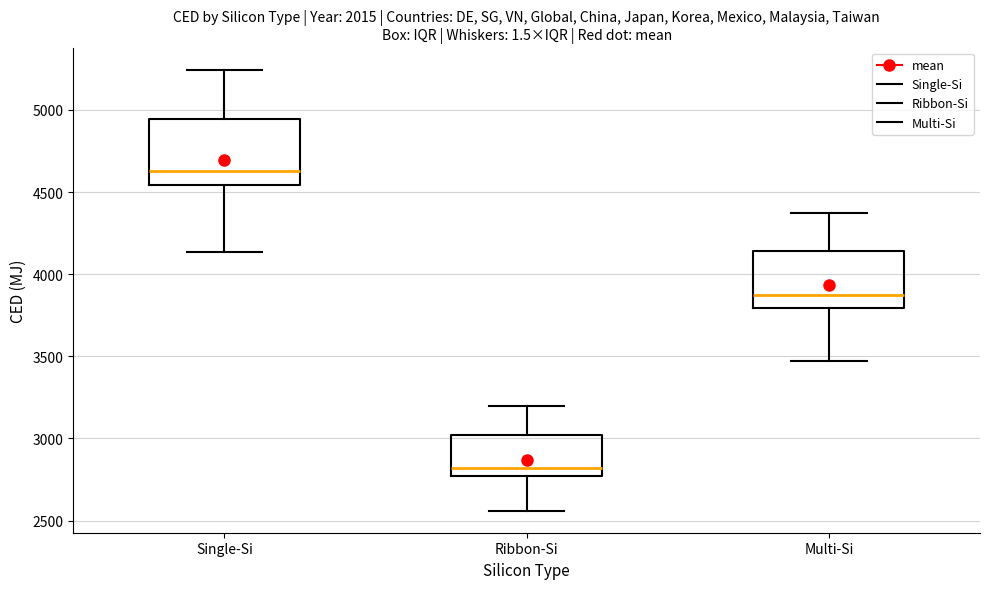

Where is the upper edge of the box for Single-Si on the y-axis? The values are not printed on the chart, so give them approximately, as read against the axis.

4950